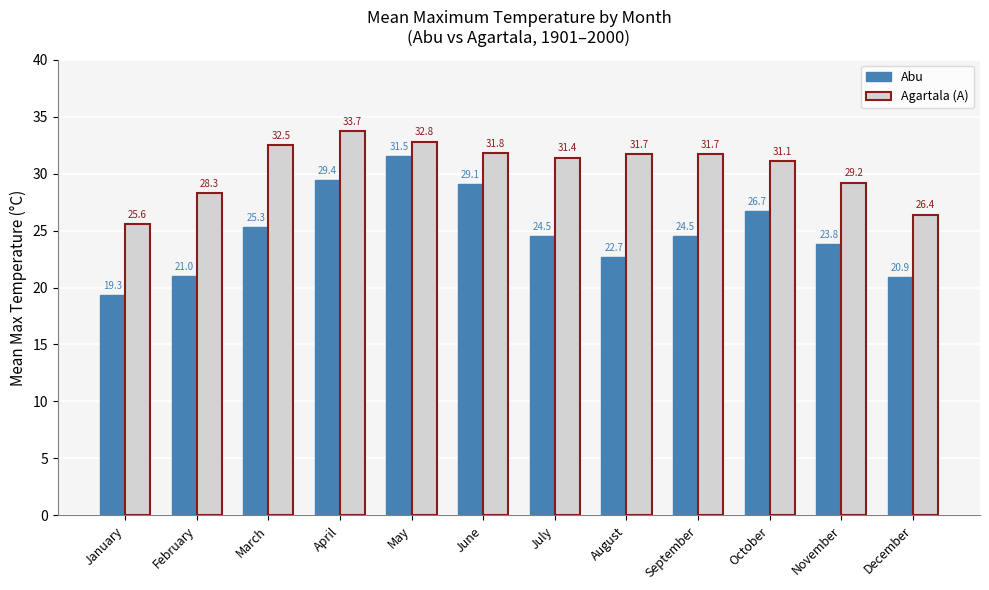

What is the value of the Agartala (A) bar at the 7th from the left?

31.4